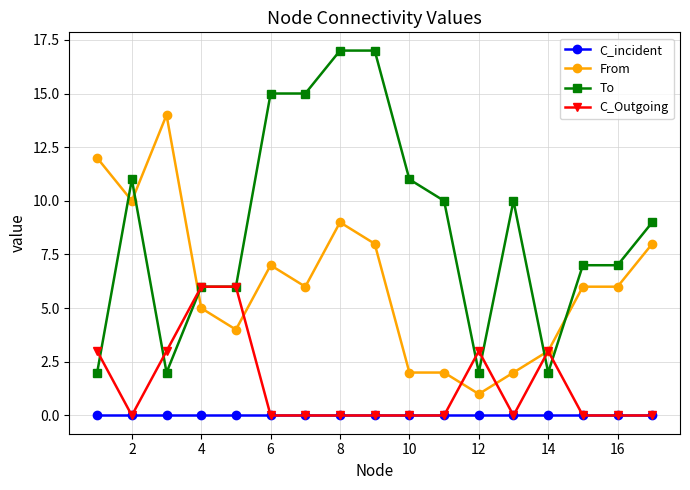

Which series has the largest total across all categories?

To